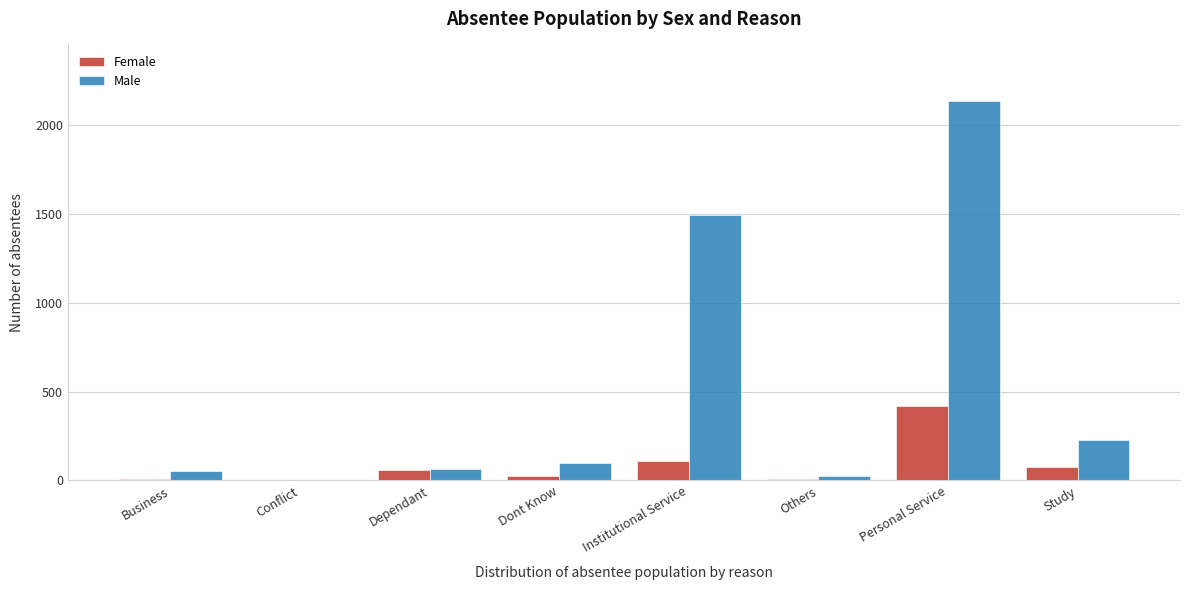

Is it true that Female equals 60 at Dependant?

True